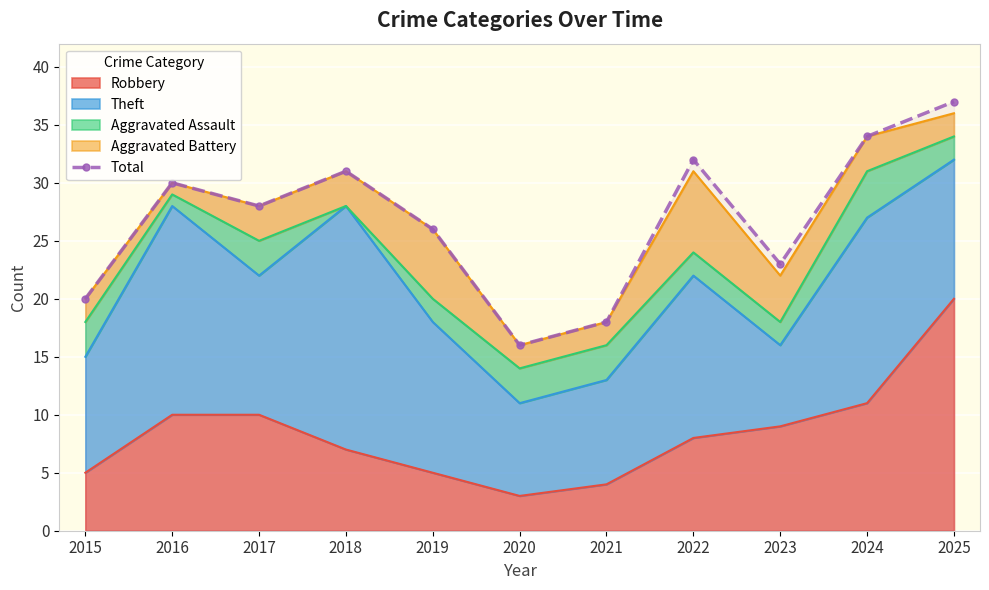

How many lines are shown in the chart?

1